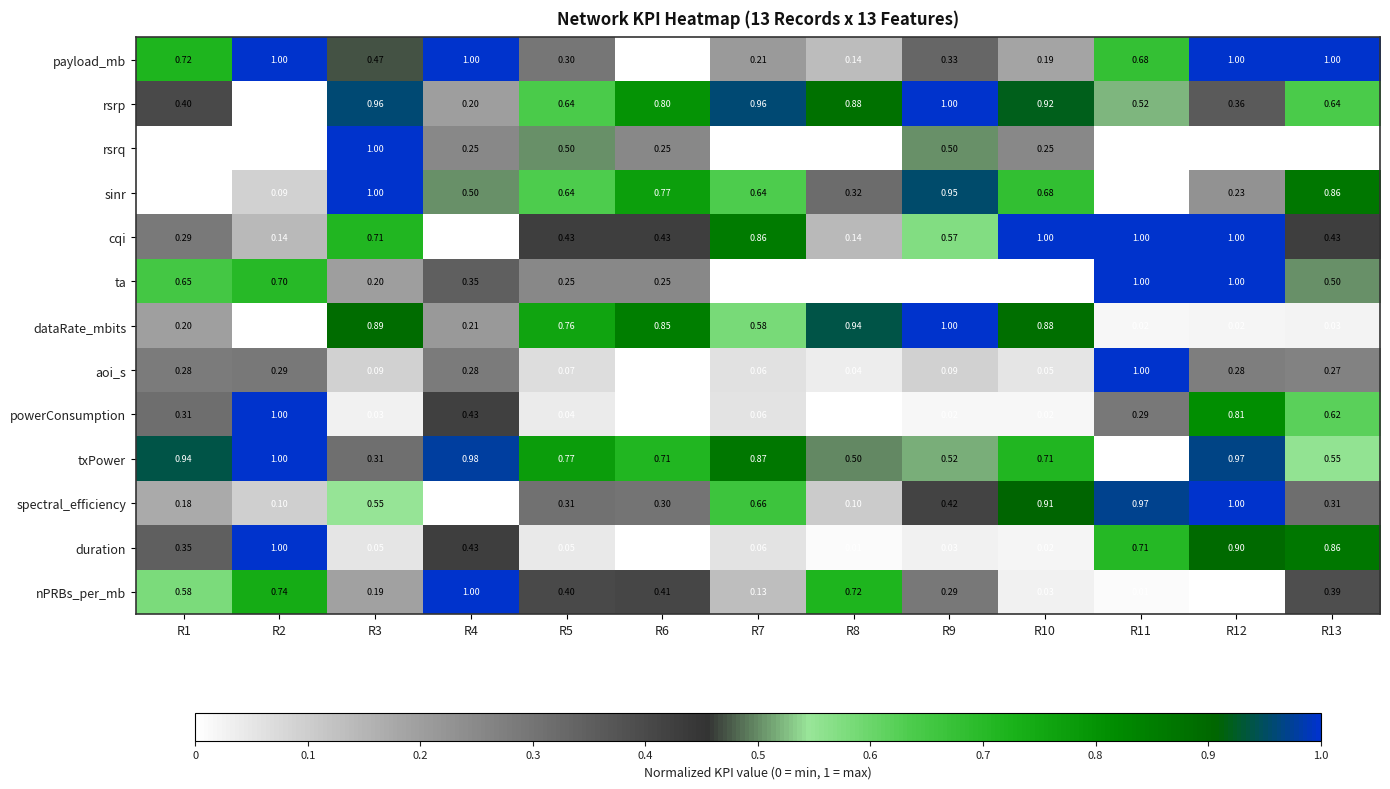

Between R3 and R6, which series saw the biggest shift?

rsrq